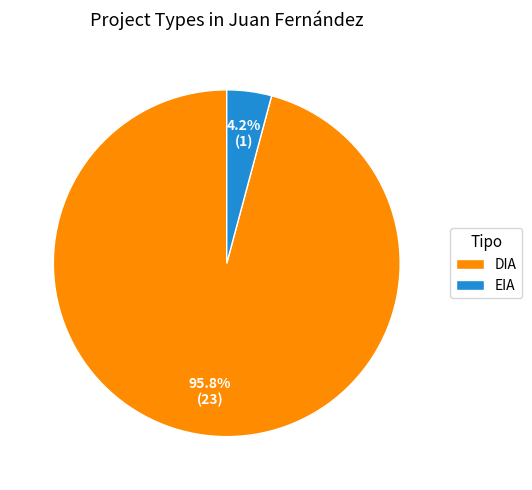

Rank the categories by value from lowest to highest.

EIA, DIA